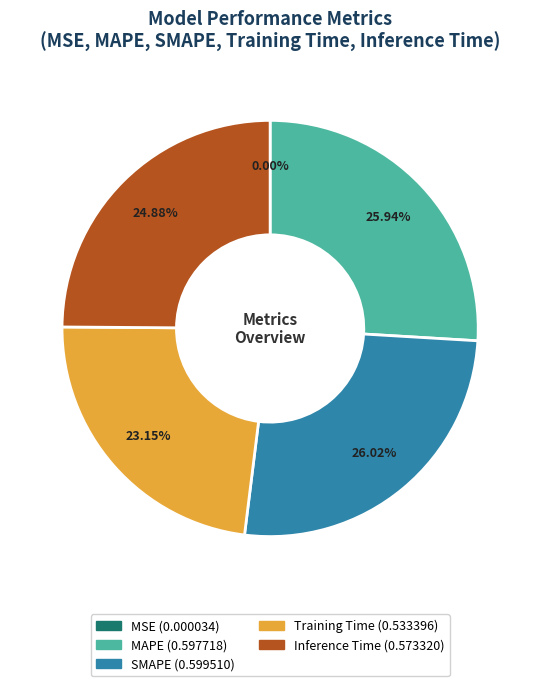

Does MAPE represent more than half of the total?

No